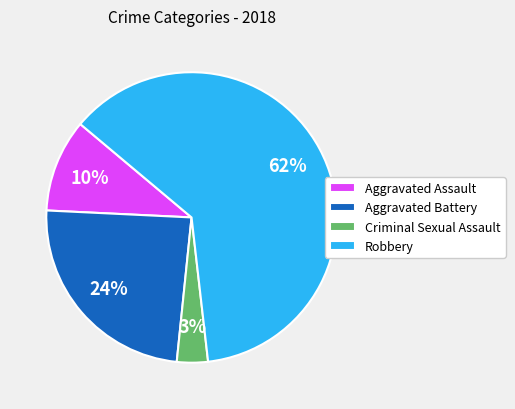

To the nearest percent, what percentage of the pie is Aggravated Battery?

24%